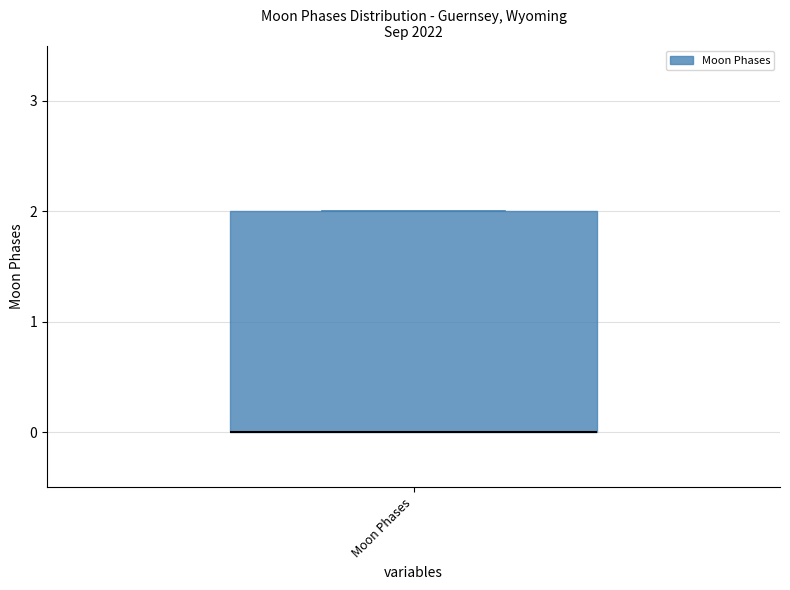

Where is the lower edge of the box for Moon Phases on the y-axis? The values are not printed on the chart, so give them approximately, as read against the axis.

0